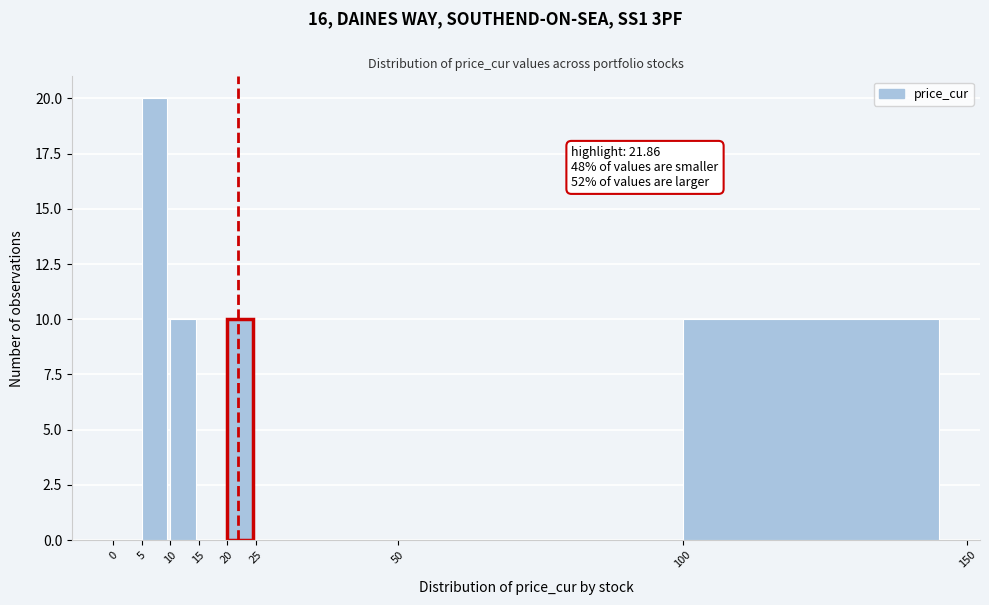

Over which range of the x-axis is the bar tallest?

5 to 10